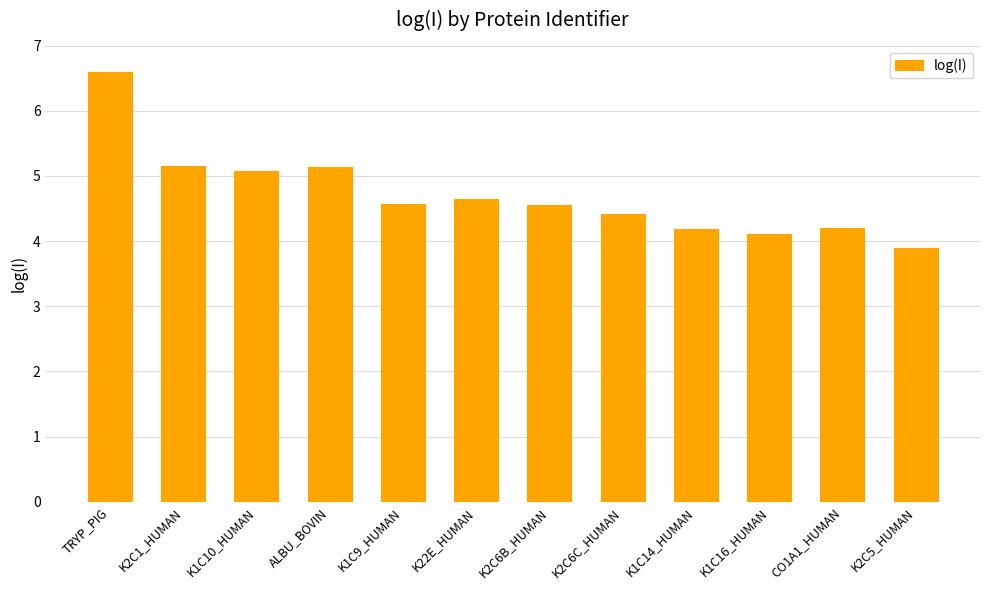

Is it true that the value at K22E_HUMAN is 4.6?

True